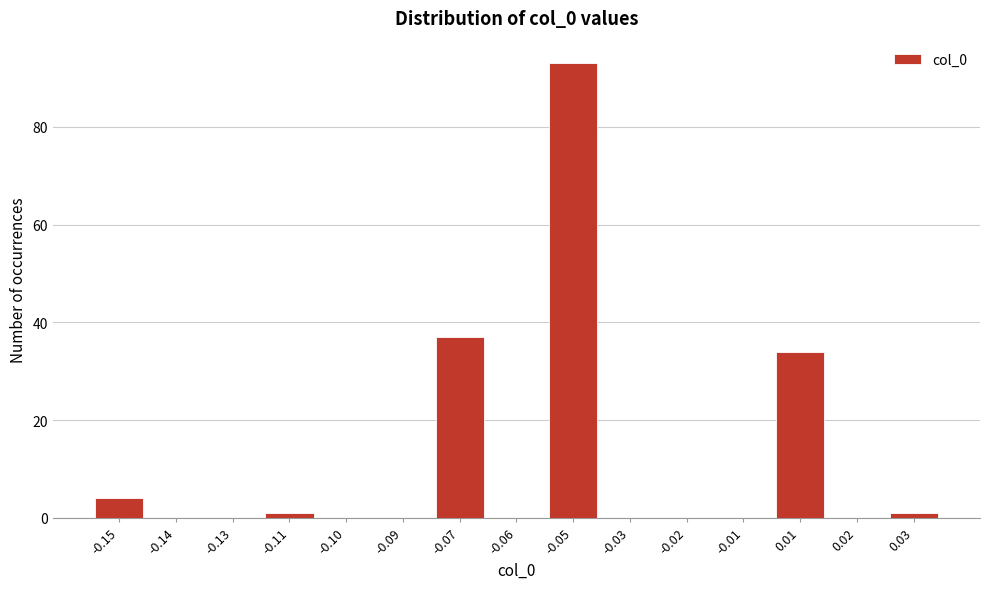

Is it true that the value at -0.09 is 59?

False